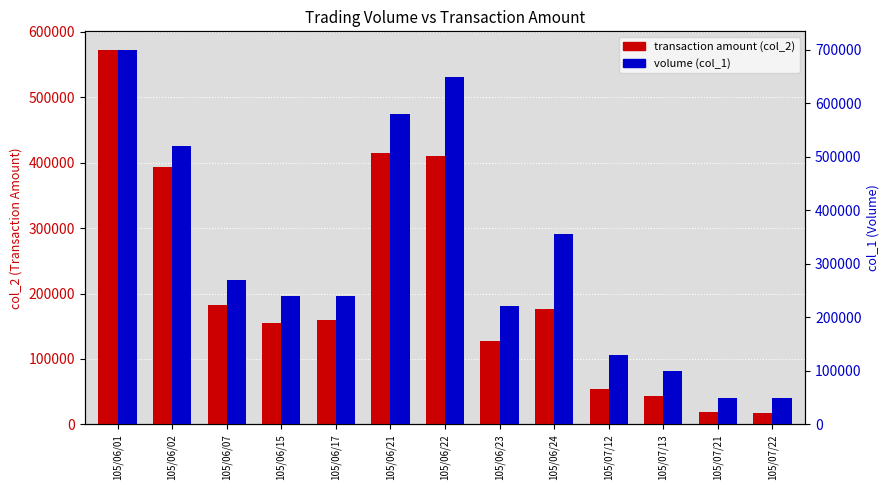

What is the total value across all series at 105/06/23?

349880